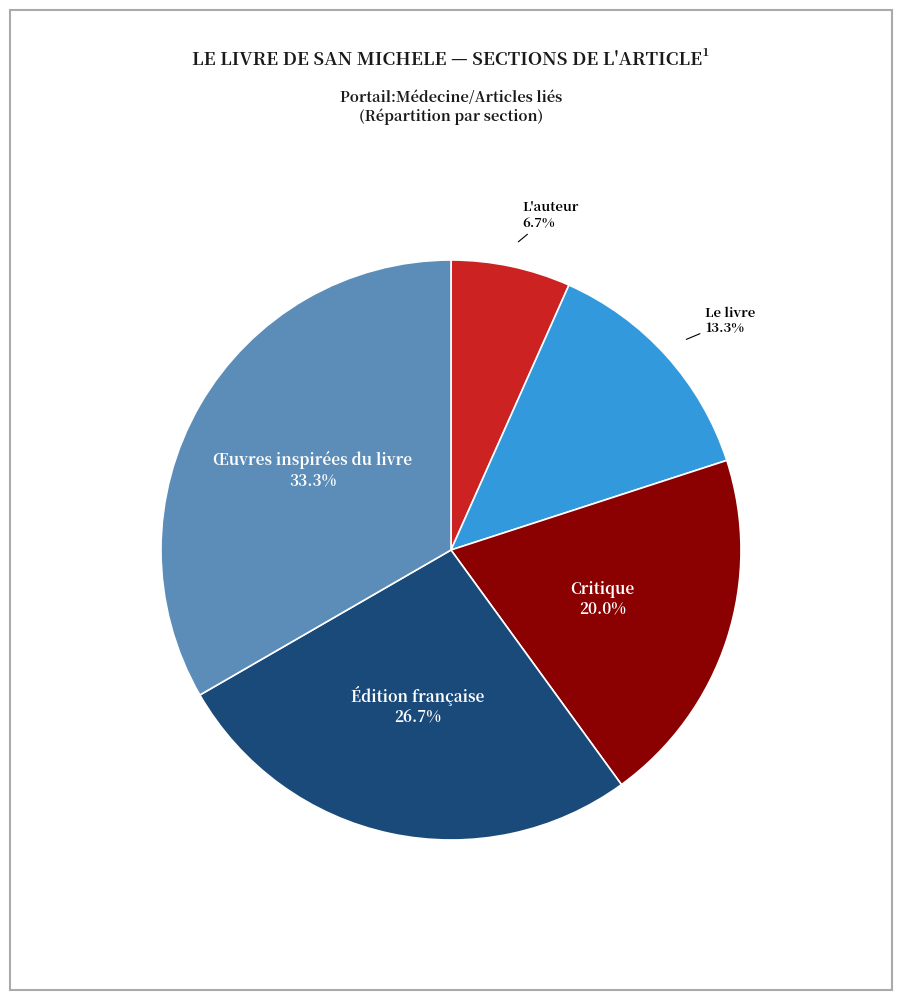

Is there any slice that represents more than half of the pie?

No